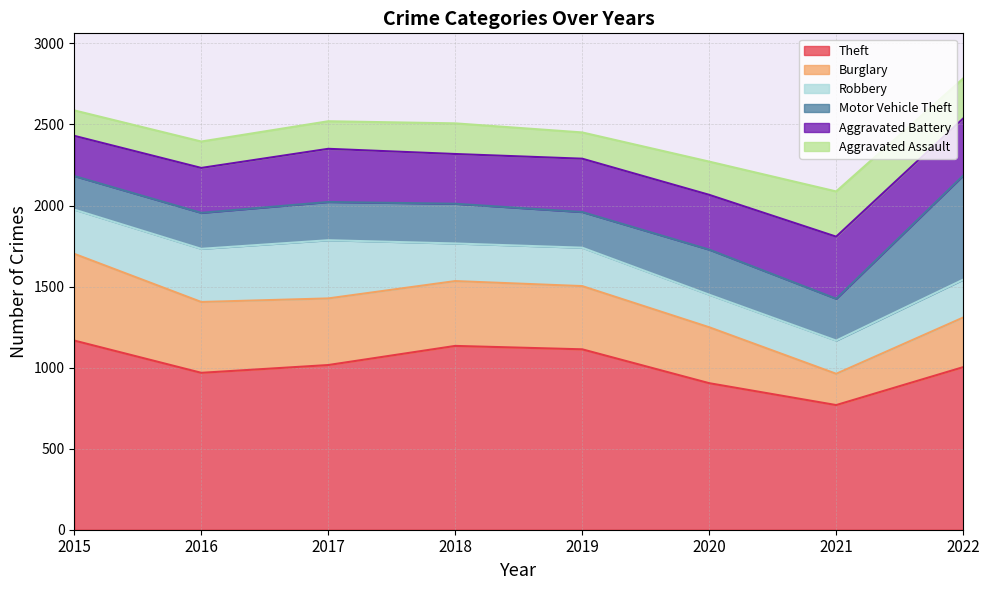

At which label is Aggravated Battery closest to 315?

2018